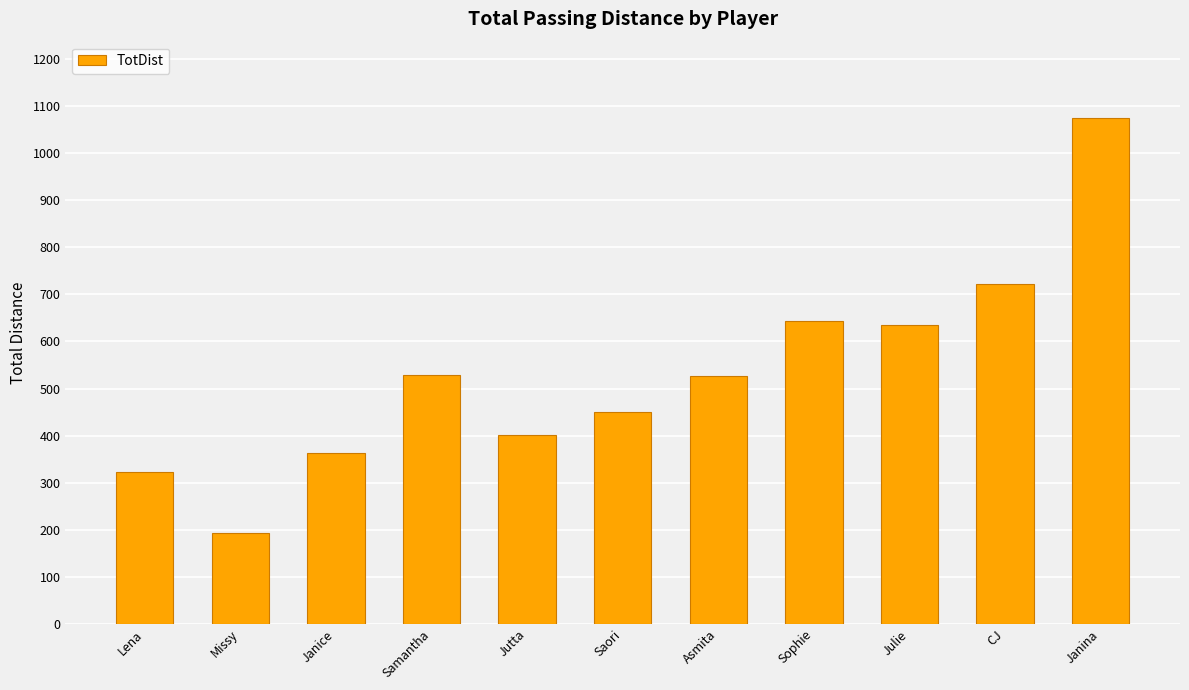

How many distinct data groups are displayed?

1